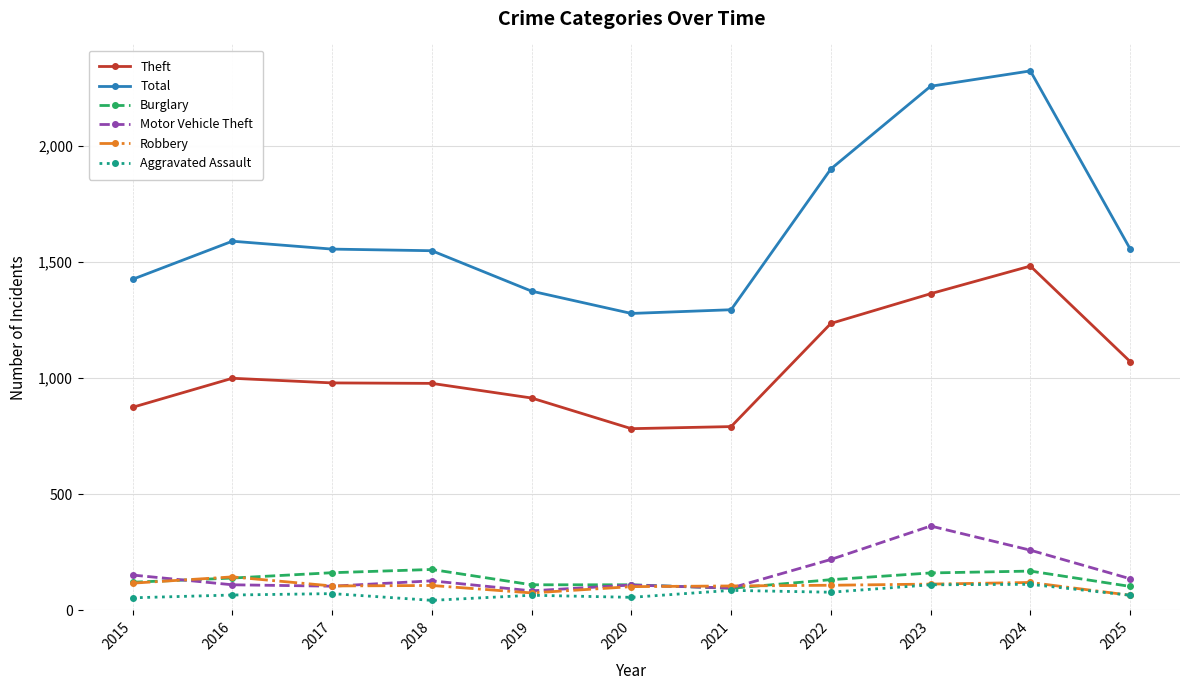

What is the difference between the maximum and minimum values in the Theft series?

700